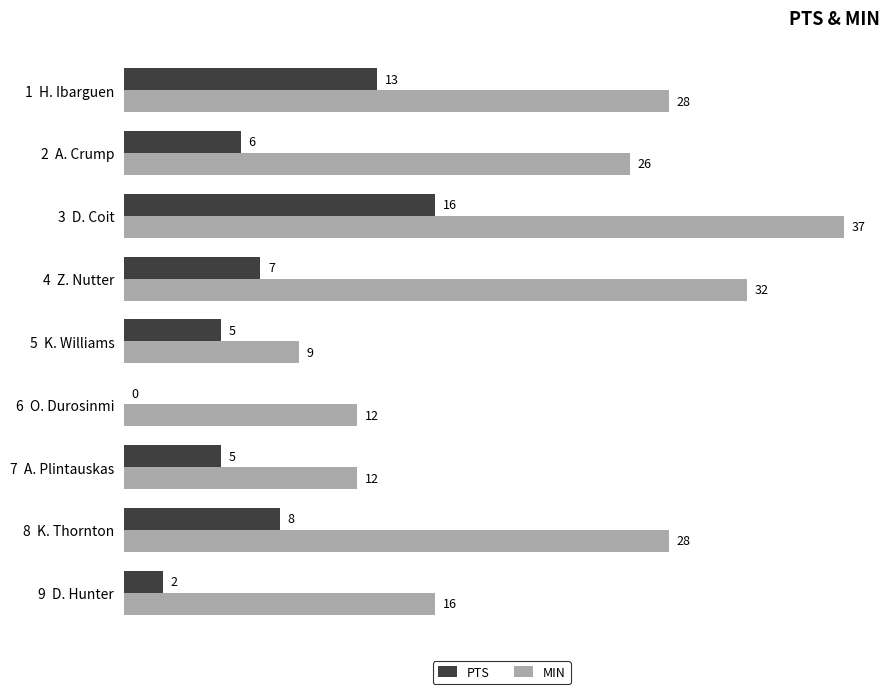

Is the value of MIN at 7  A. Plintauskas greater than the value of PTS at 9  D. Hunter?

Yes